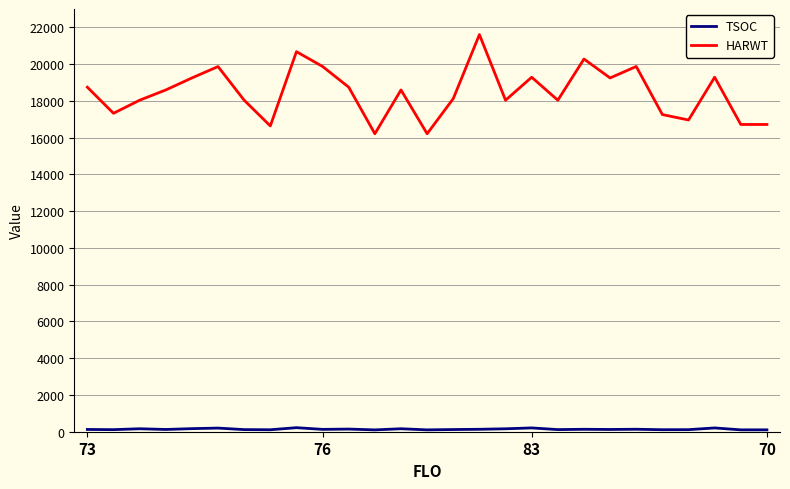

What is the greatest value displayed?

21608